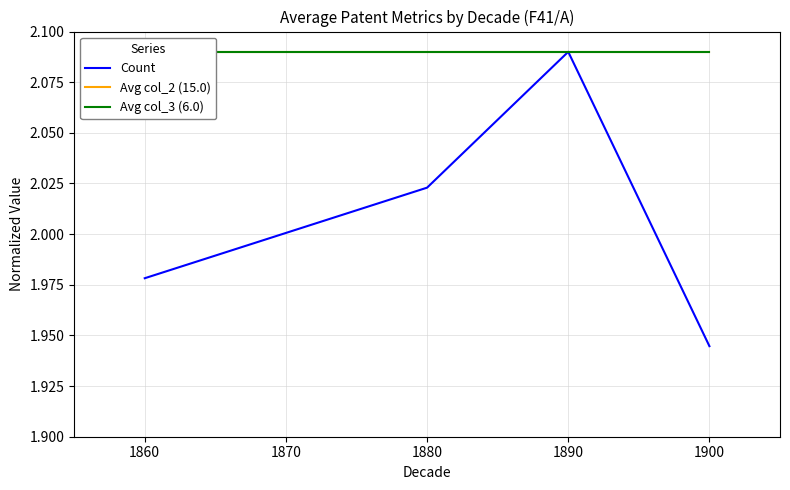

Where is the first local maximum for Count?

1890